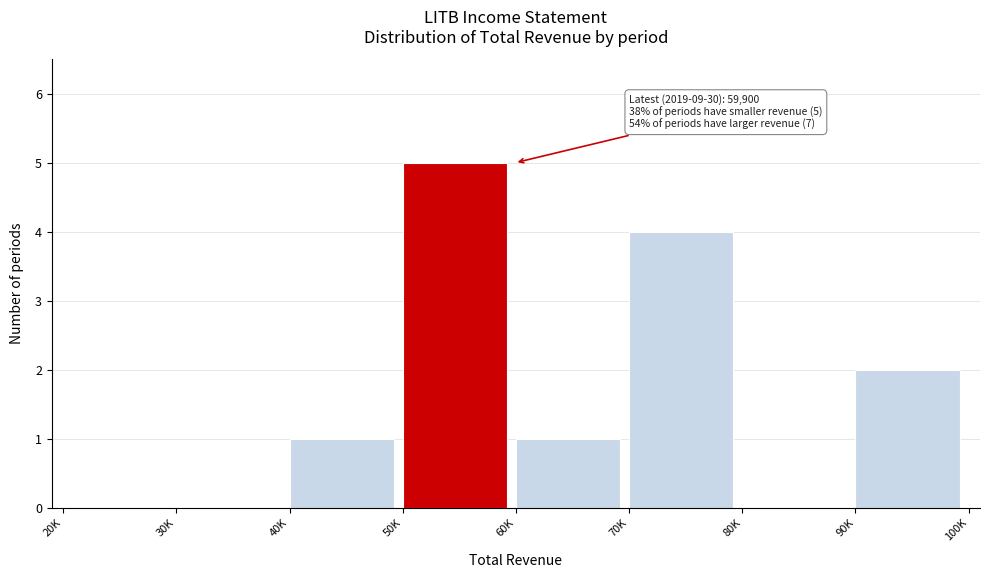

Reading right to left, extract all data points from this chart.

90K=2	80K=0	70K=4	60K=1	50K=5	40K=1	30K=0	20K=0